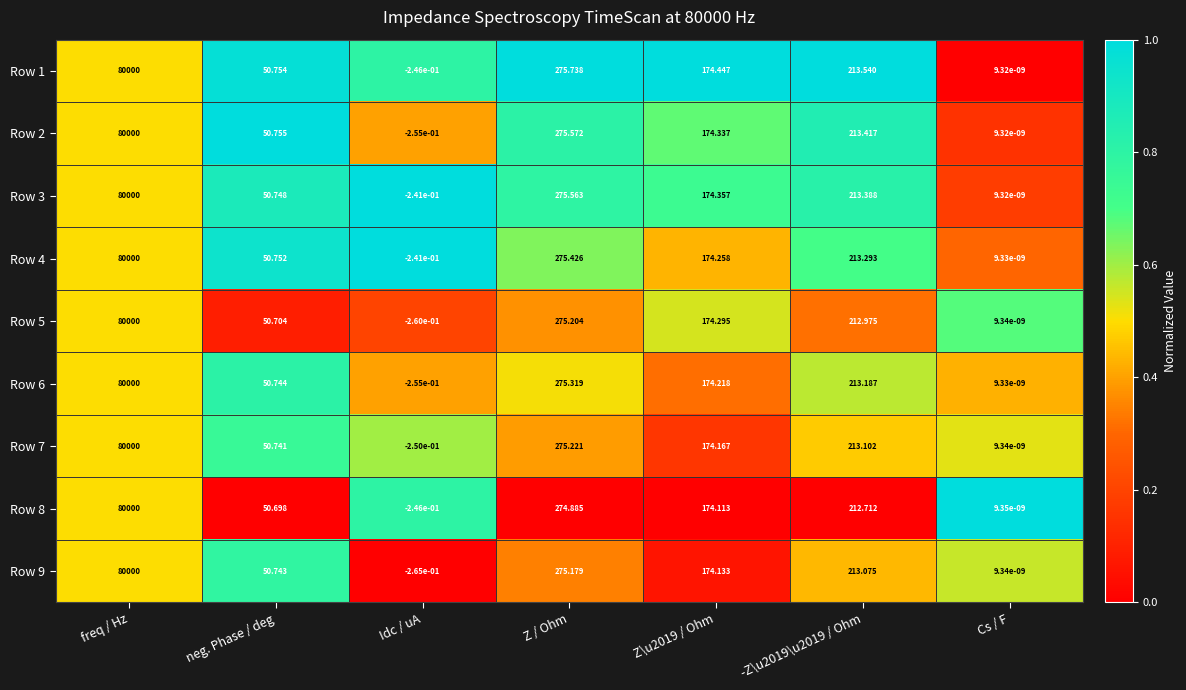

At which label is Row 7 closest to 39999?

Z / Ohm